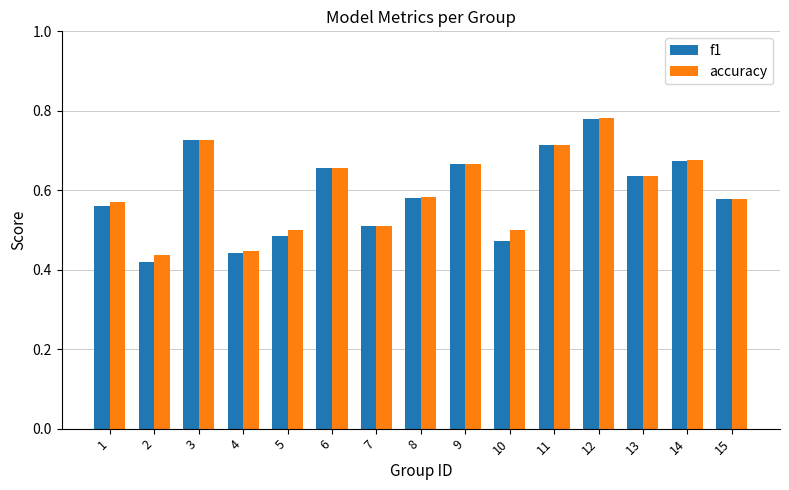

Count the f1 values in the range 0 to 1.

15